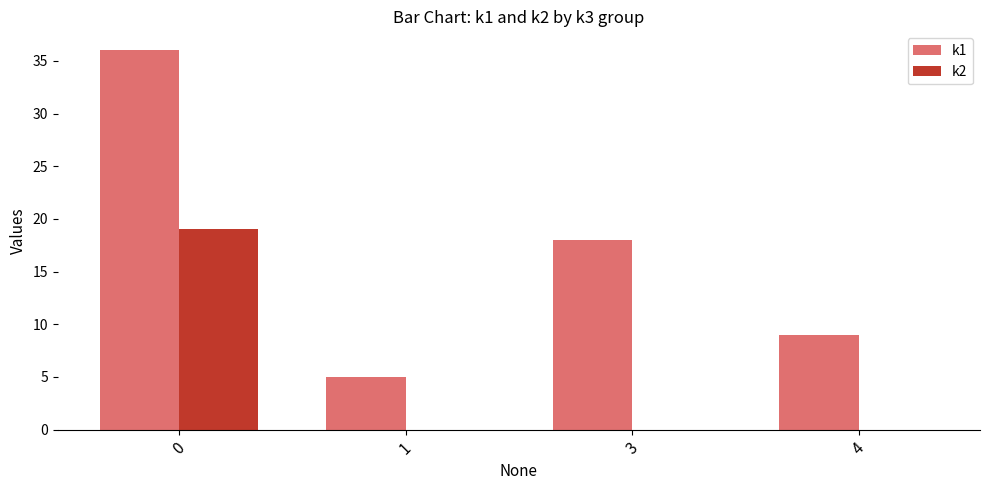

The value of k1 at 1 is 5. True or false?

True